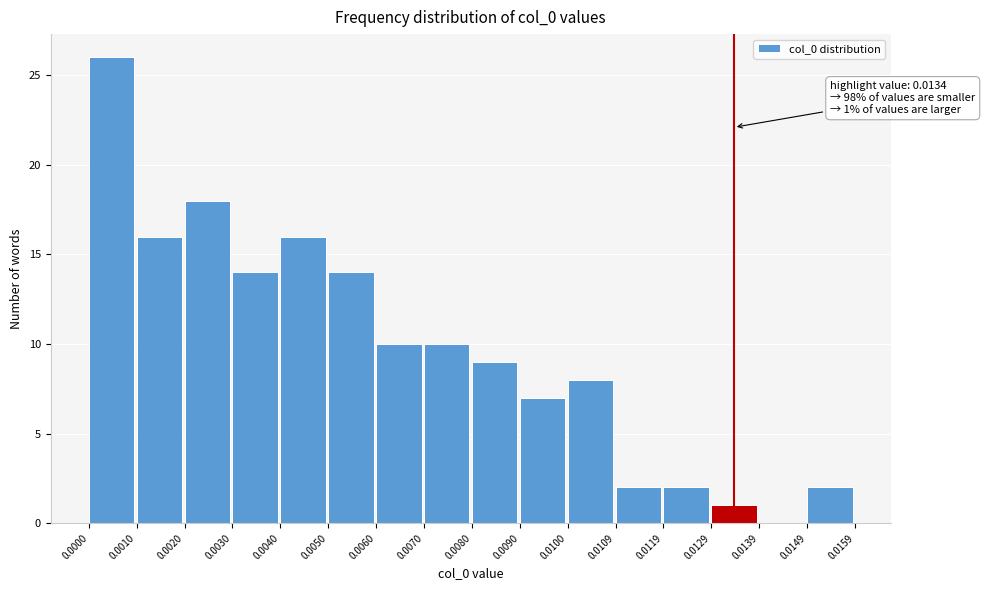

Which range on the x-axis has the tallest bar?

0.0000 to 0.0010